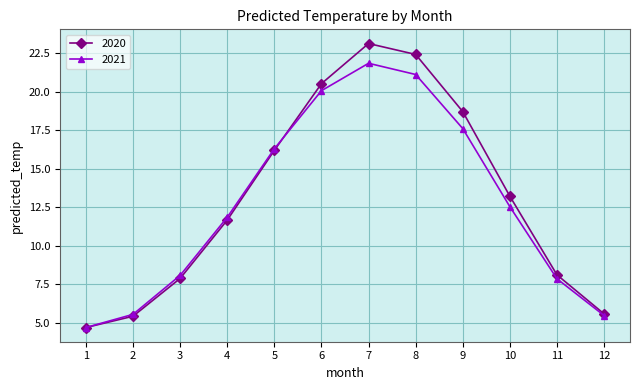

The value of 2021 at 3 is 4.7. True or false?

False